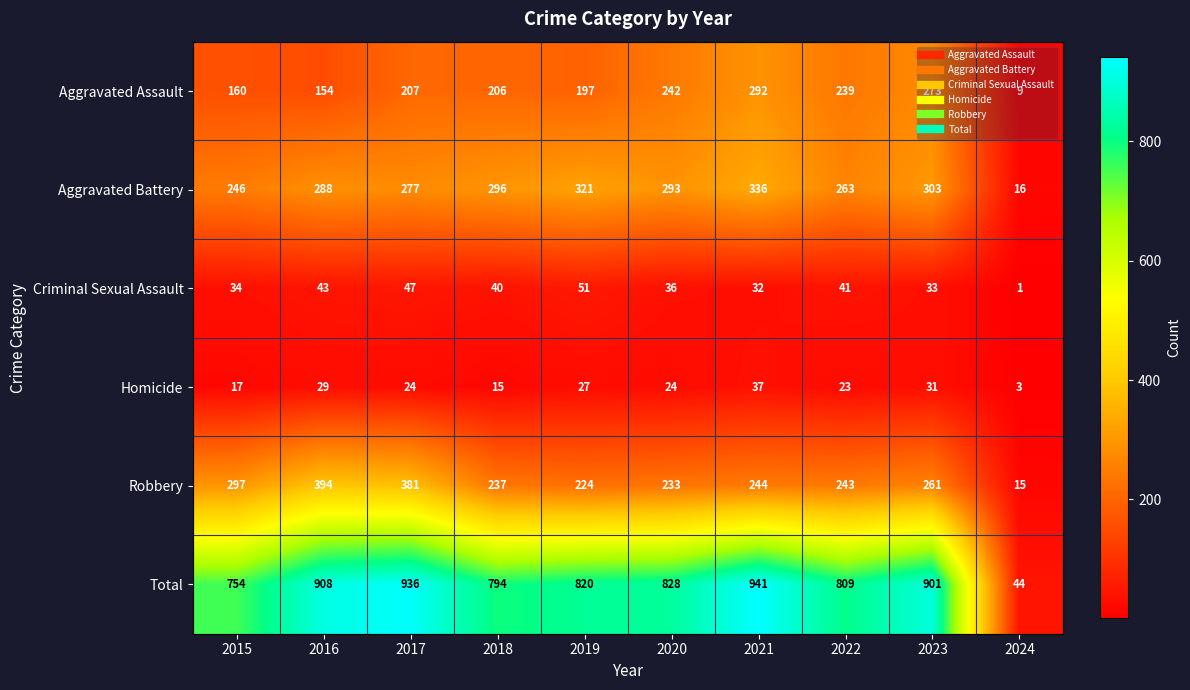

At which category is the sum across all series the highest?

2021